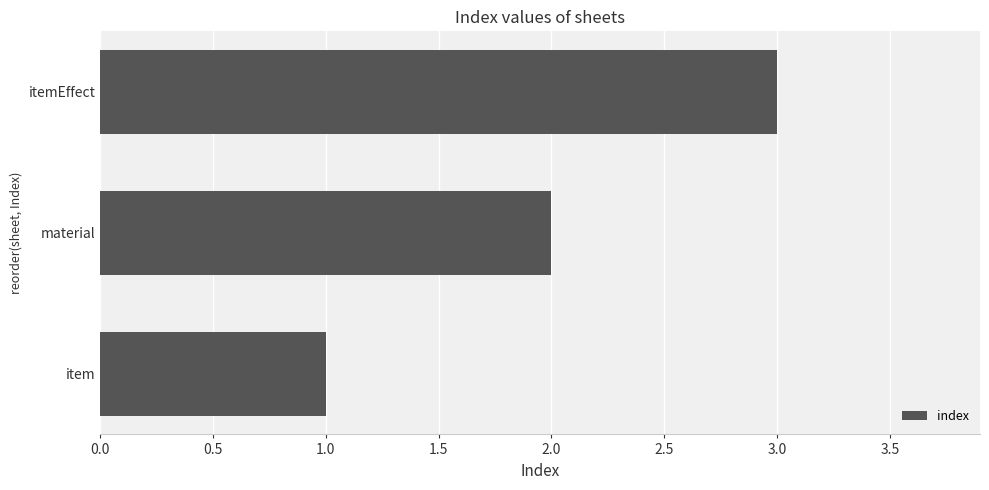

The value at item is 1. True or false?

True